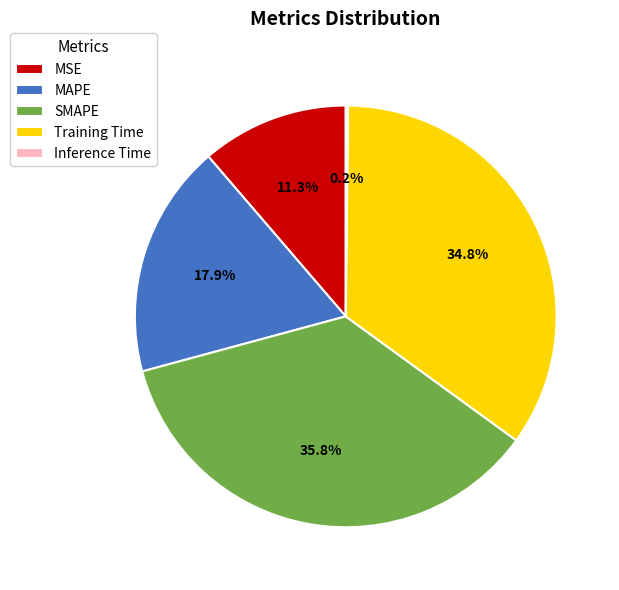

What is the largest slice in the pie chart?

SMAPE